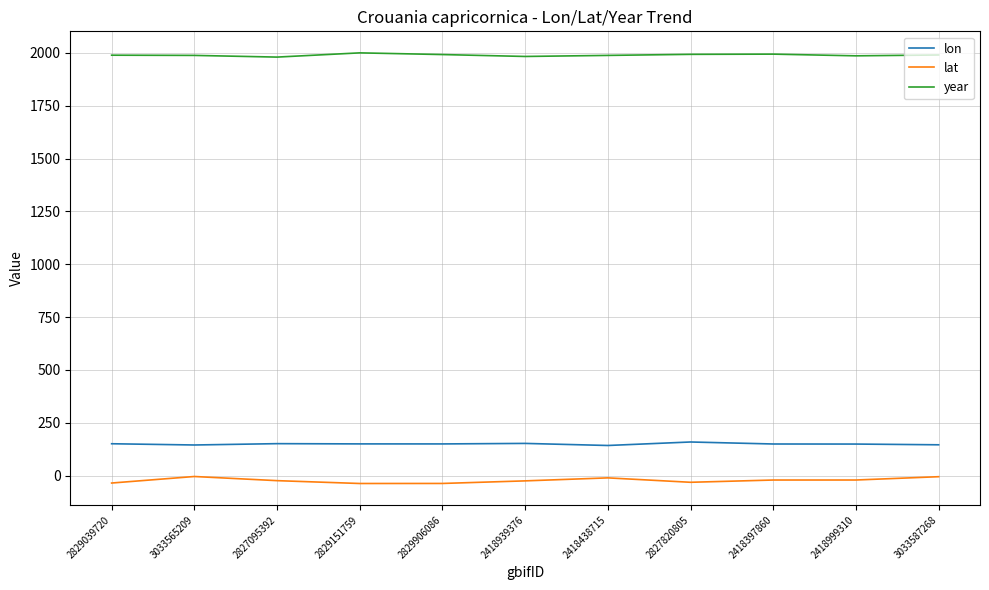

What is the difference between the maximum and second lowest values in the lat series?

32.9